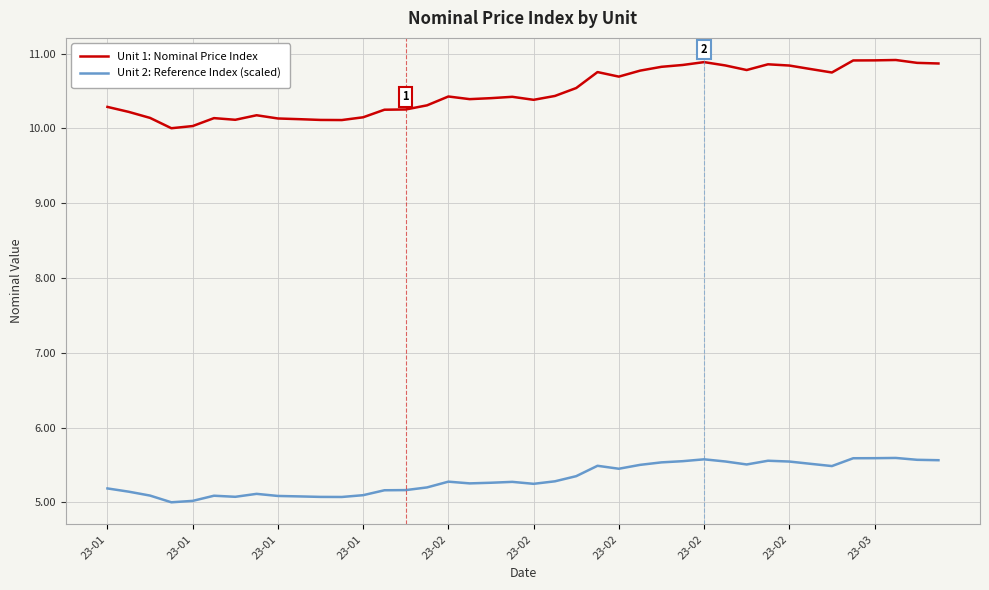

What is the difference between the maximum and minimum values in the Unit 1: Nominal Price Index series?

0.9